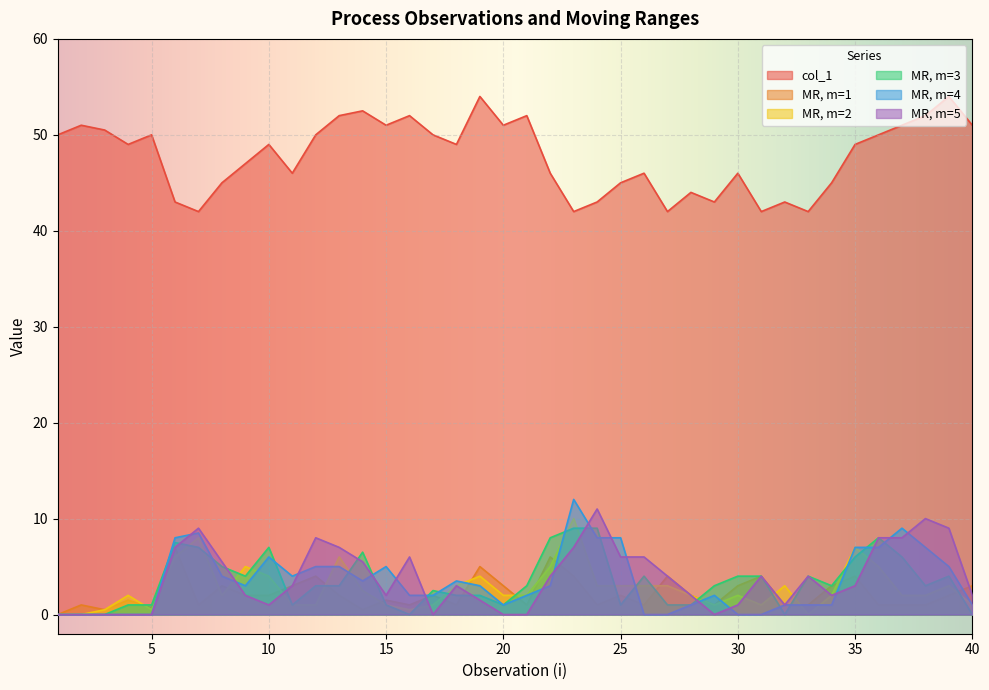

Read the col_1 value at 2.

51.0